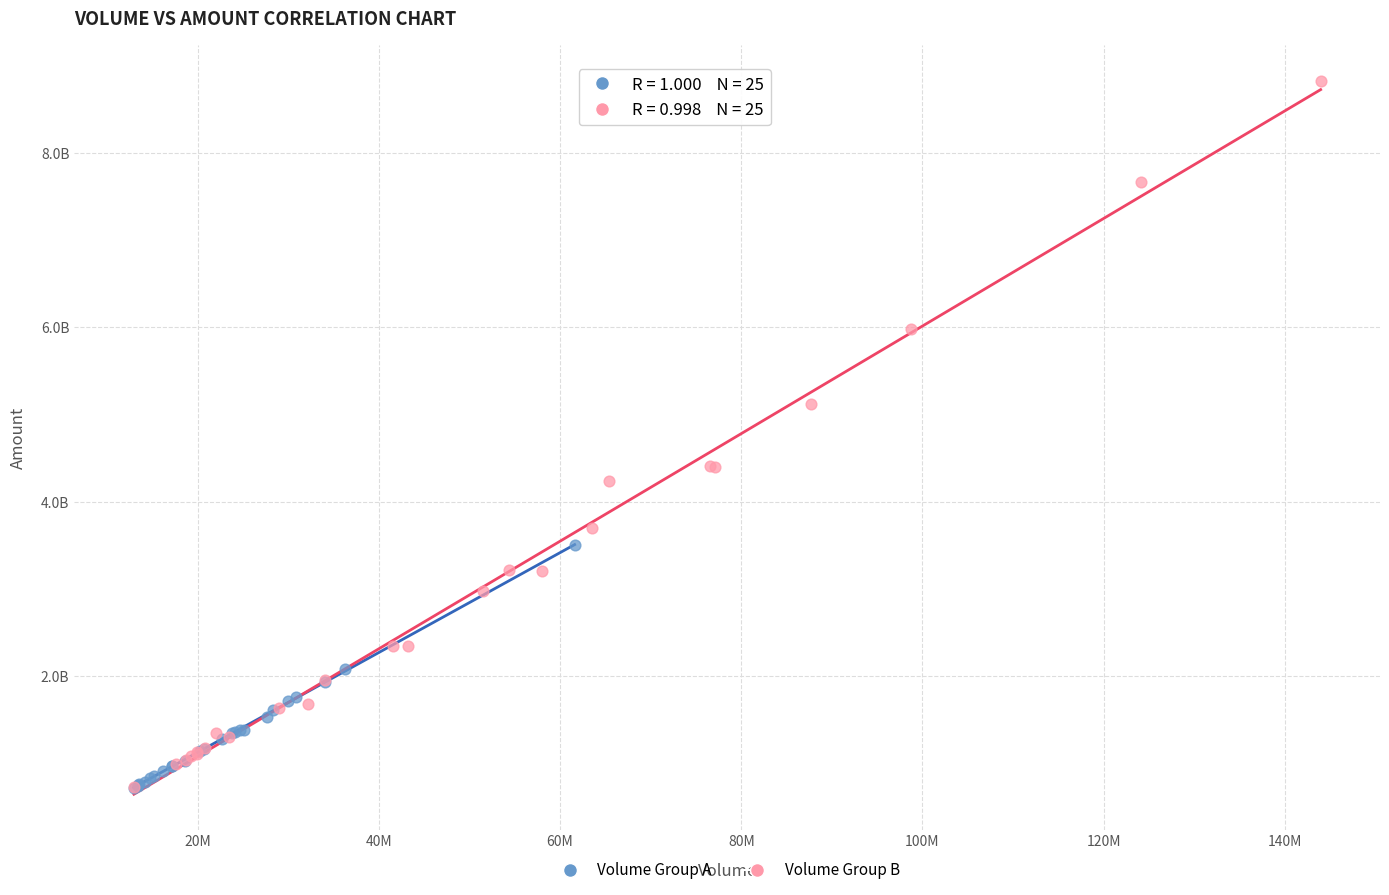

What are all the series names shown in the legend?

Volume Group A, Volume Group B